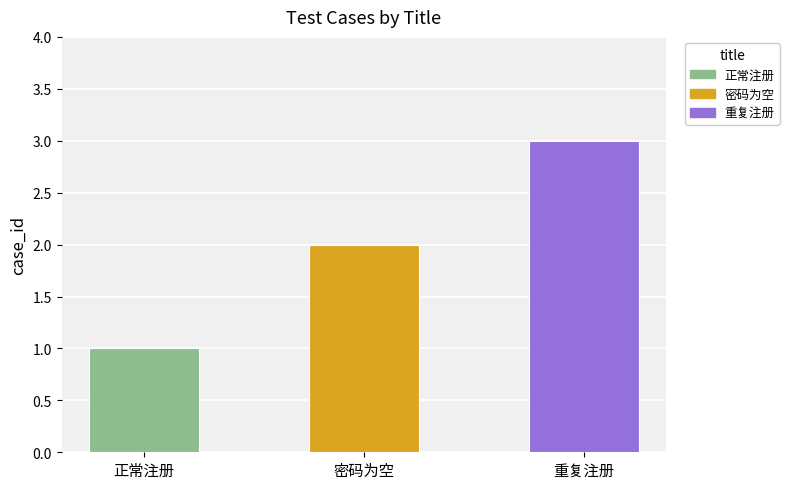

True or false: the data shows 3 at 重复注册.

True